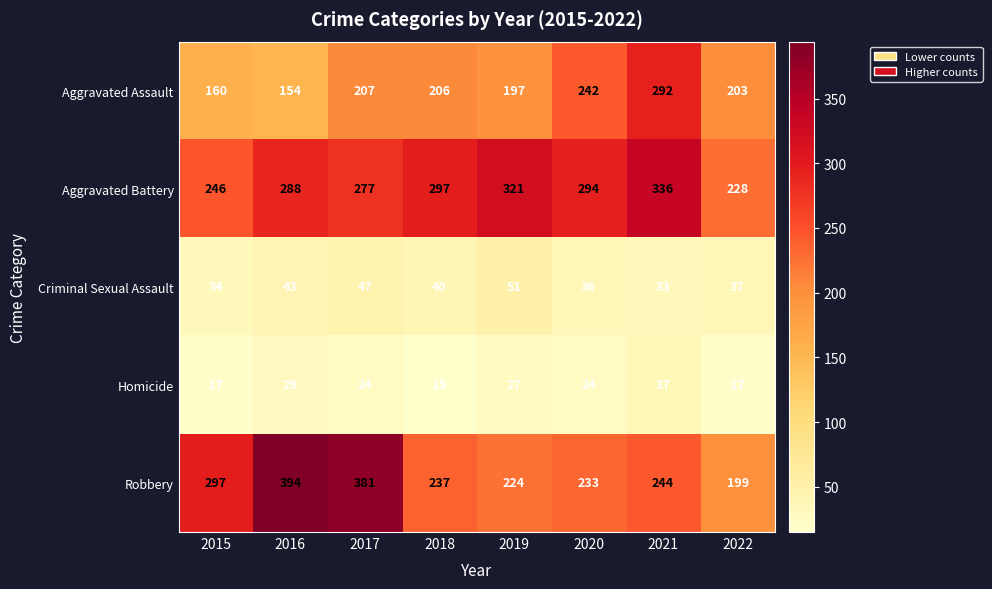

True or false: Robbery has a value of 316 at 2018.

False